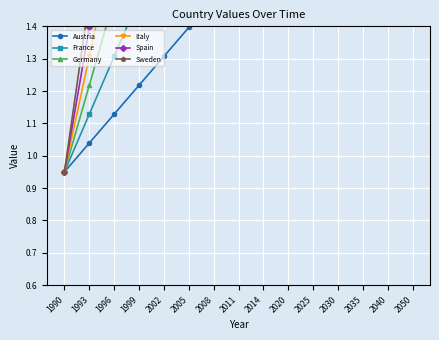

True or false: France and Spain intersect in this chart.

False